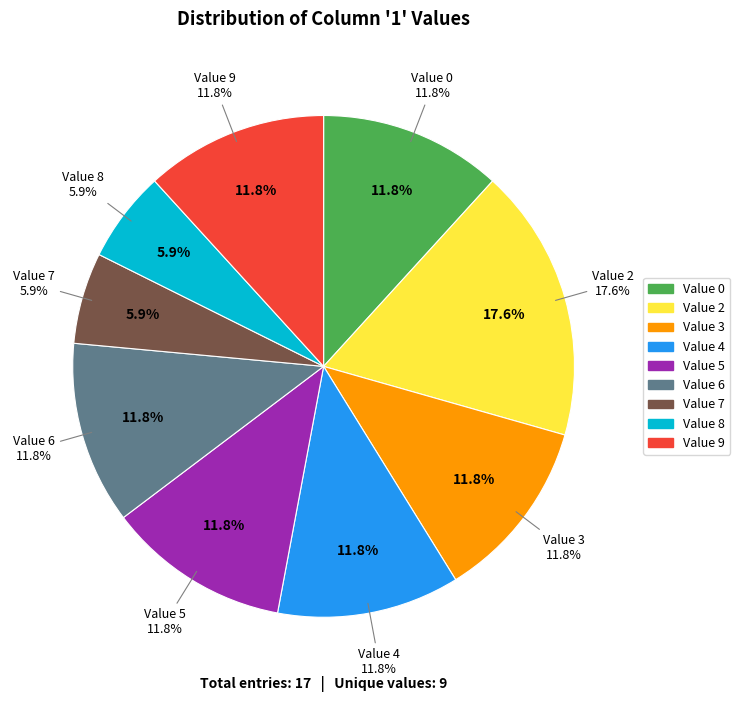

Is it true that 0 is 12% of the pie?

True